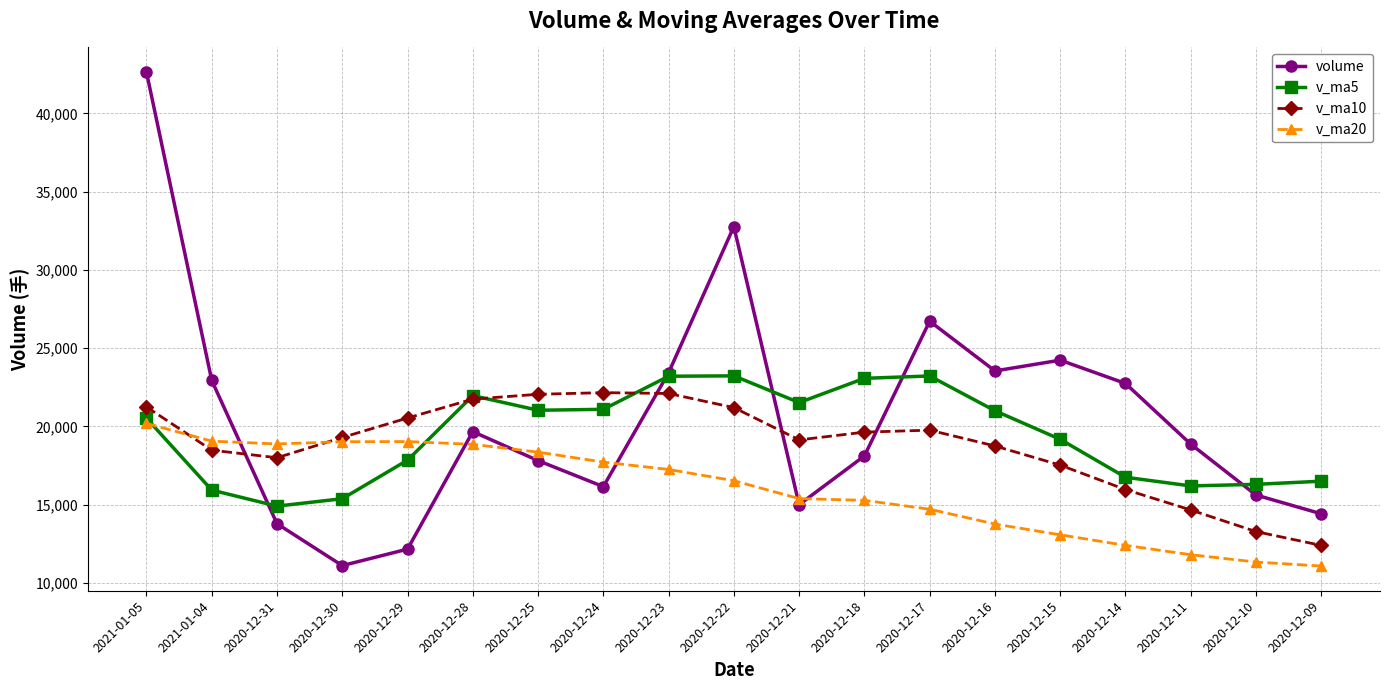

What is the total value across all series at 2020-12-16?

77056.4